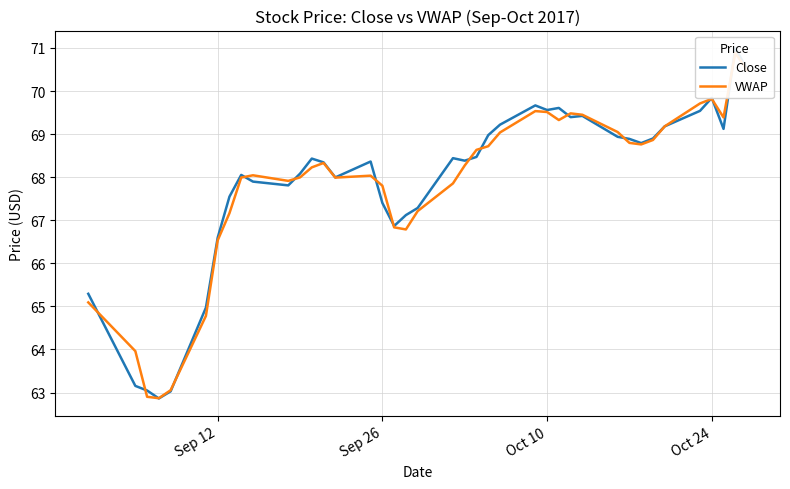

What are all the series names shown in the legend?

Close, VWAP